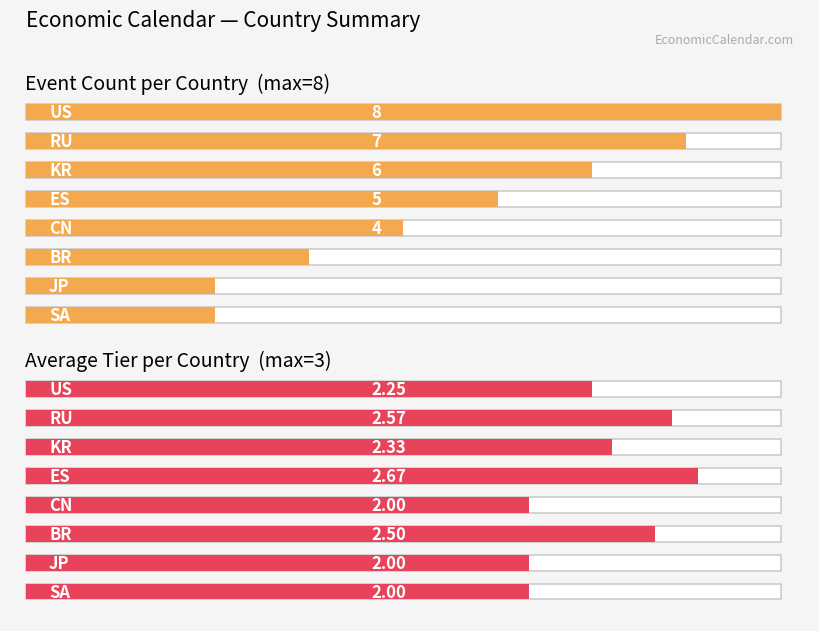

At how many categories does at least one series exceed 1?

8